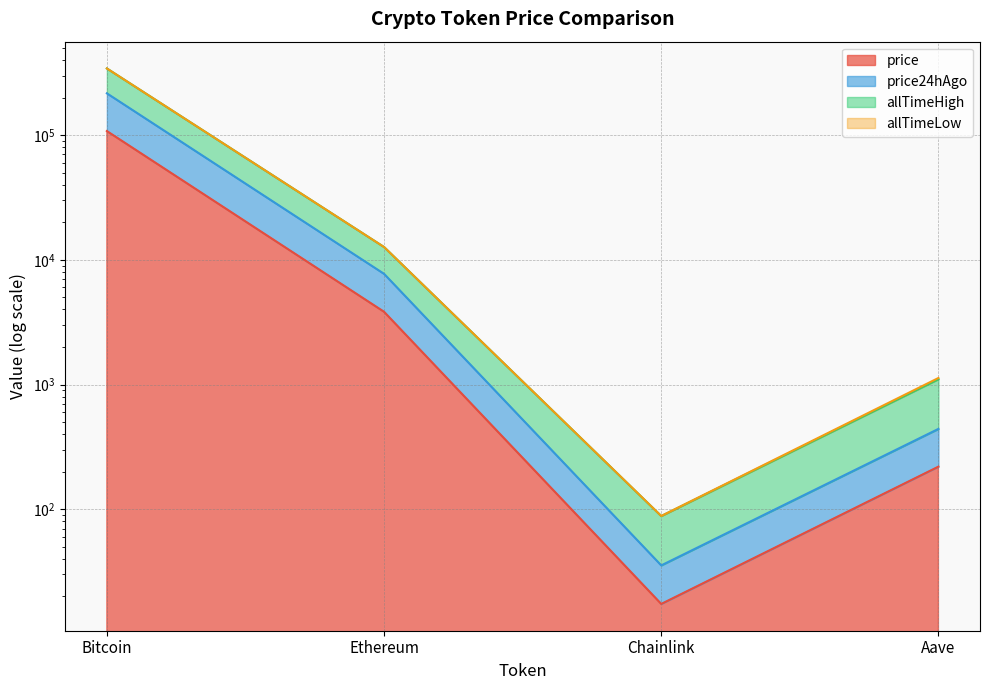

At which label is price24hAgo closest to 108173?

Ethereum